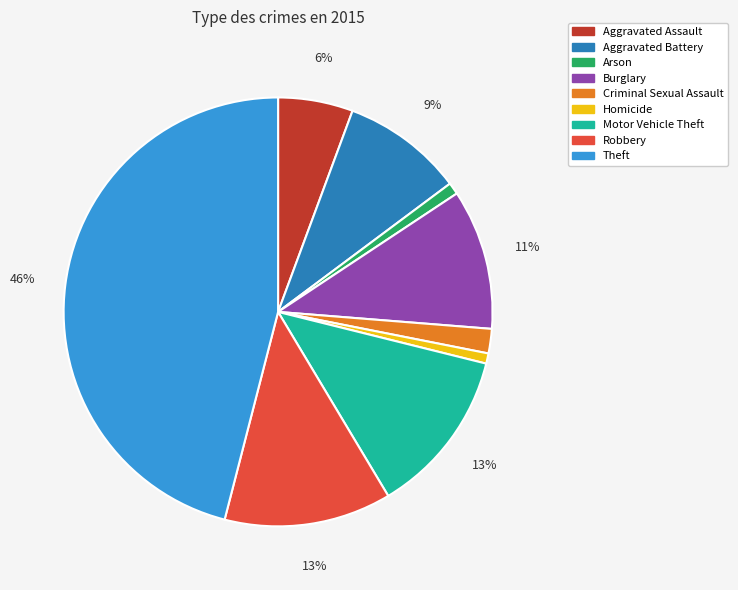

Which has a higher value, Homicide or Motor Vehicle Theft?

Motor Vehicle Theft